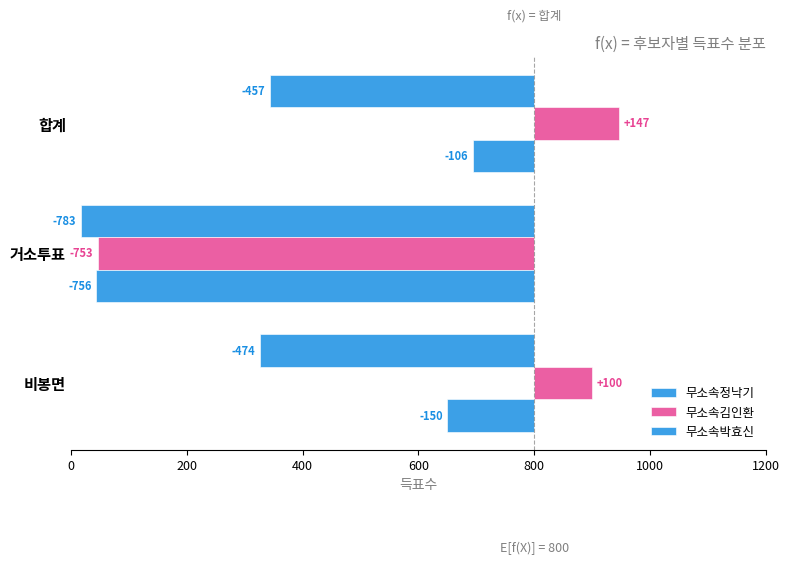

Between 합계 and 거소투표, which series saw the biggest shift?

무소속김인환